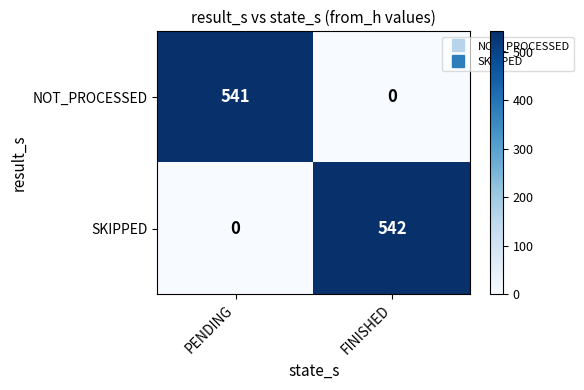

Rank the series by their maximum value, from lowest to highest.

NOT_PROCESSED, SKIPPED